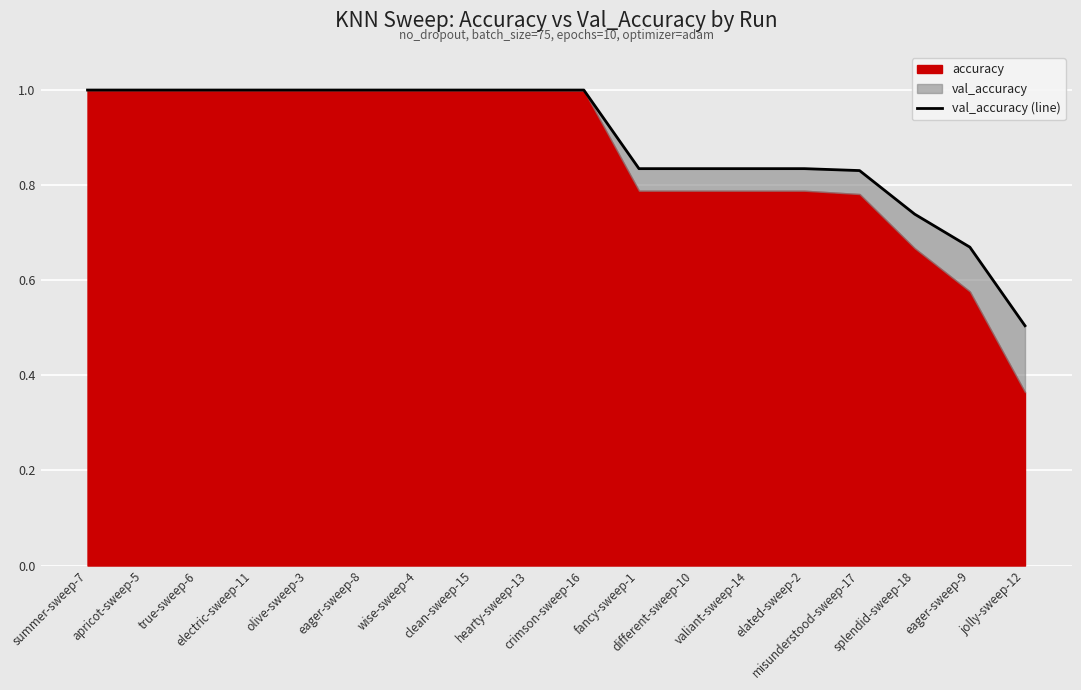

Reading left to right, list all the values displayed in this chart.

summer-sweep-7=1.0	apricot-sweep-5=1.0	true-sweep-6=1.0	electric-sweep-11=1.0	olive-sweep-3=1.0	eager-sweep-8=1.0	wise-sweep-4=1.0	clean-sweep-15=1.0	hearty-sweep-13=1.0	crimson-sweep-16=1.0	fancy-sweep-1=0.8	different-sweep-10=0.8	valiant-sweep-14=0.8	elated-sweep-2=0.8	misunderstood-sweep-17=0.8	splendid-sweep-18=0.7	eager-sweep-9=0.7	jolly-sweep-12=0.5